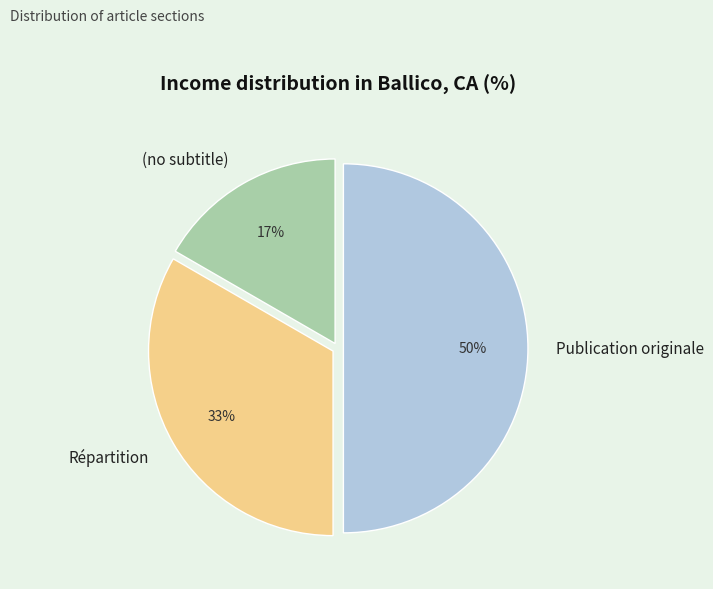

To the nearest percent, what percentage of the pie is Répartition?

33%